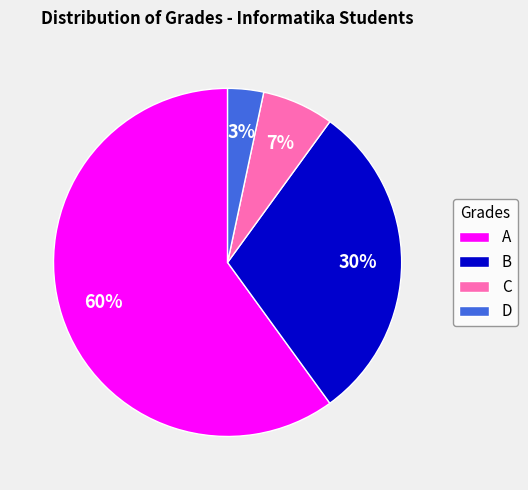

Rank the categories by value from lowest to highest.

D, C, B, A